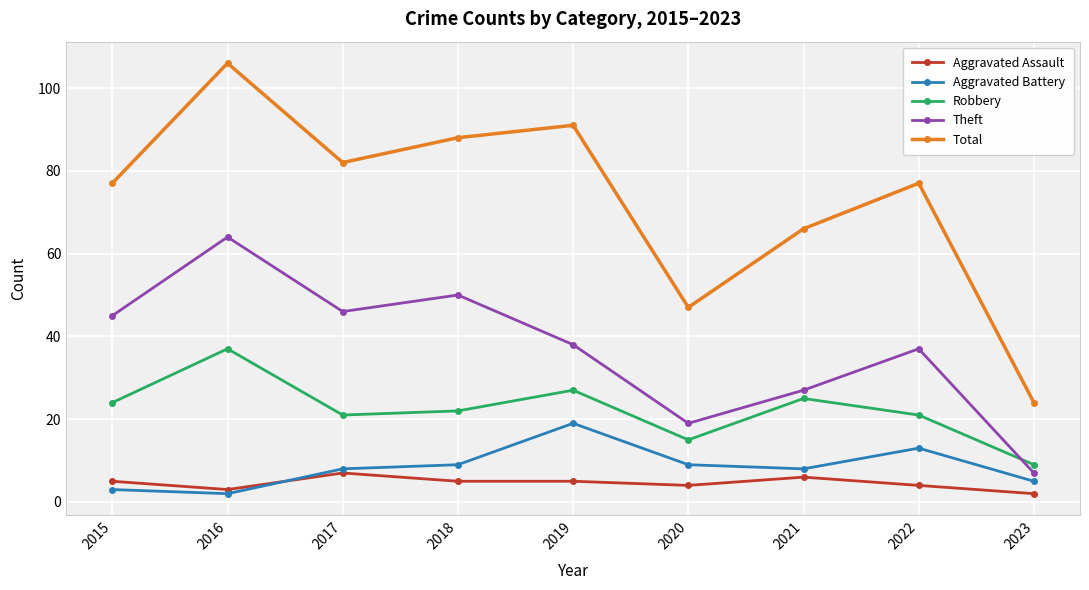

What is the value of the Aggravated Assault point at the 4th from the left?

5